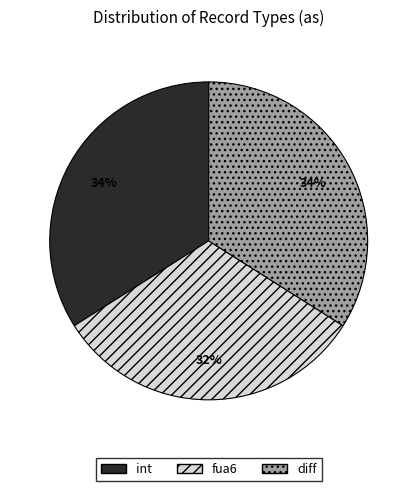

Does int account for over 50% of the chart?

No